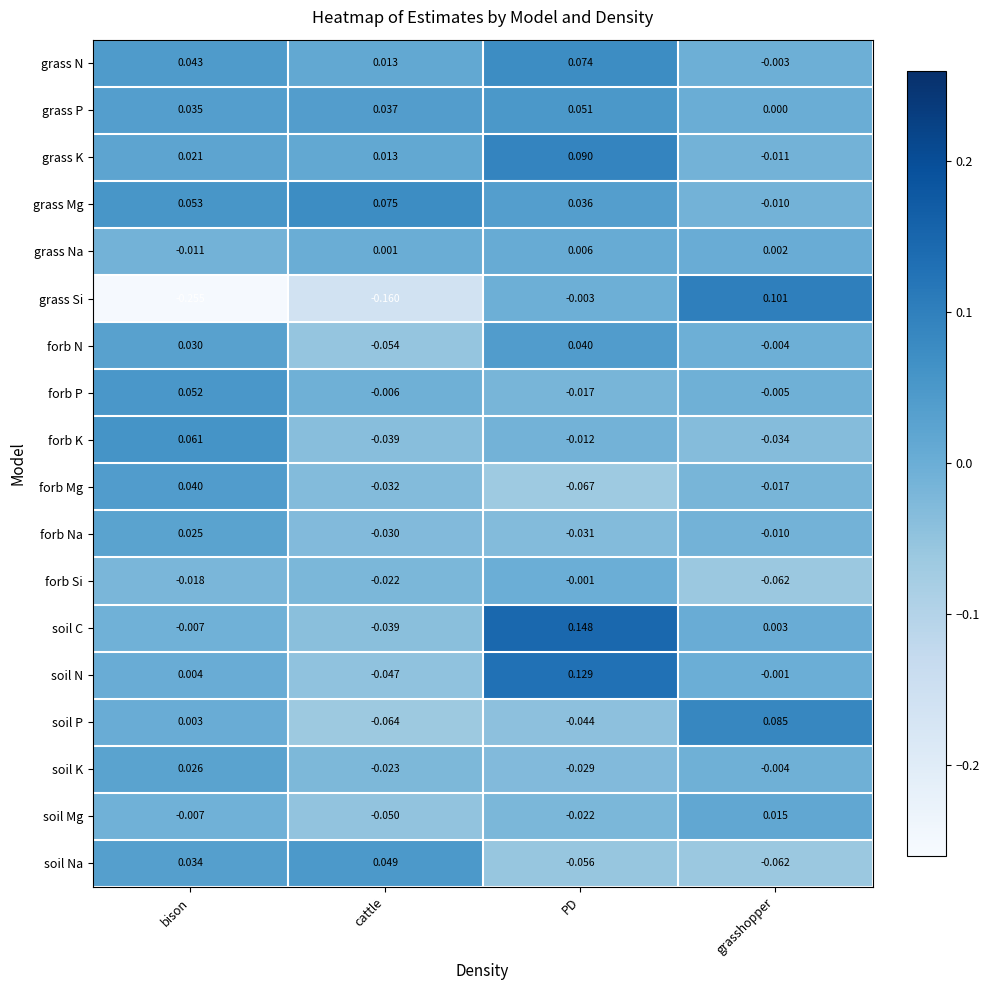

List the labels in order of soil N value, smallest first.

cattle, grasshopper, bison, PD